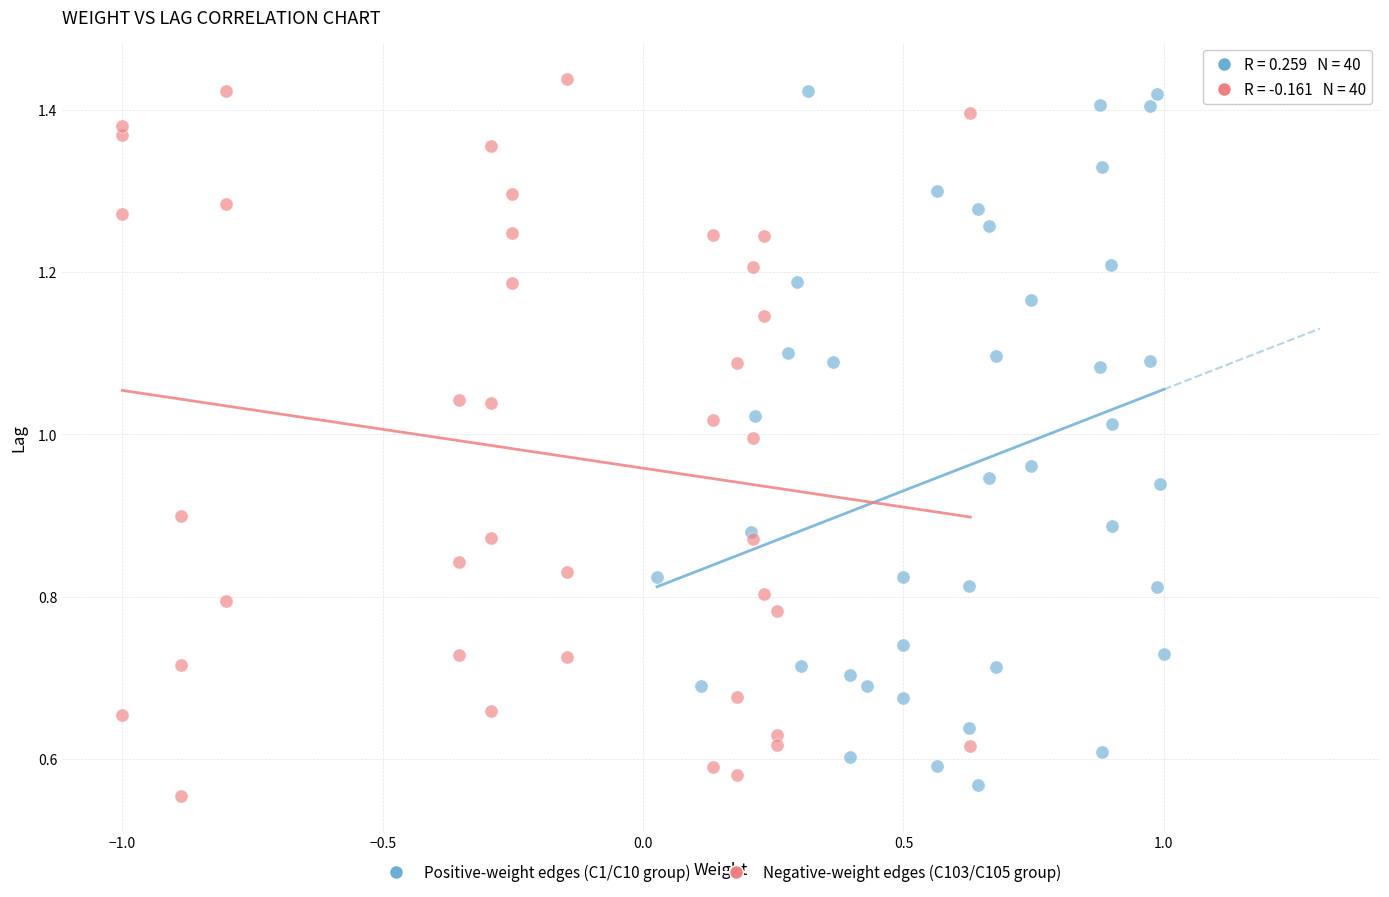

What are all the series names shown in the legend?

Positive-weight edges (C1/C10 group), Negative-weight edges (C103/C105 group)